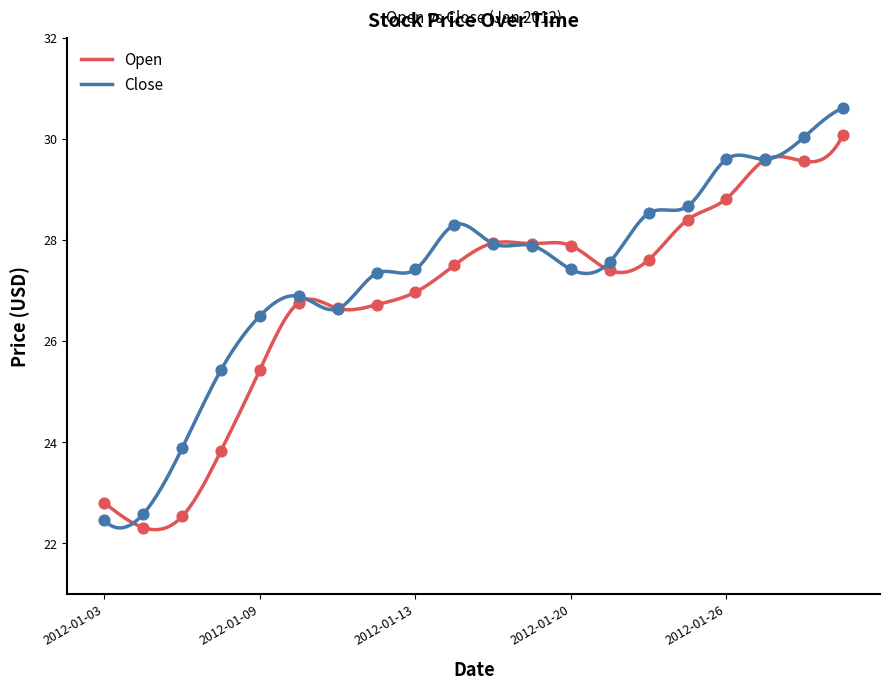

Which series reaches the maximum Y coordinate?

Close